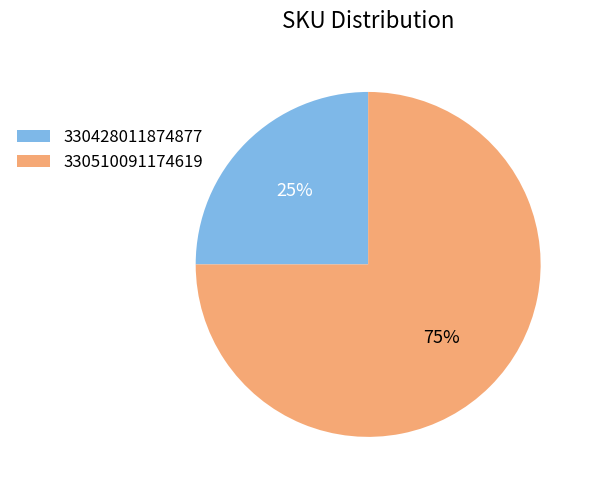

How many segments does this pie chart have?

2